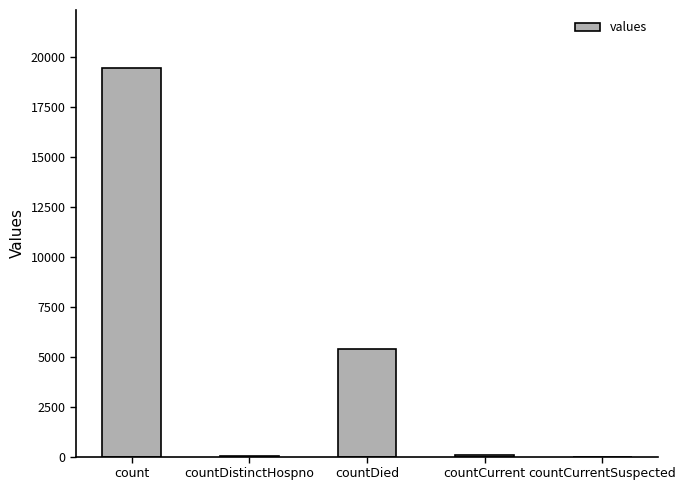

Read the value at countDied.

5357